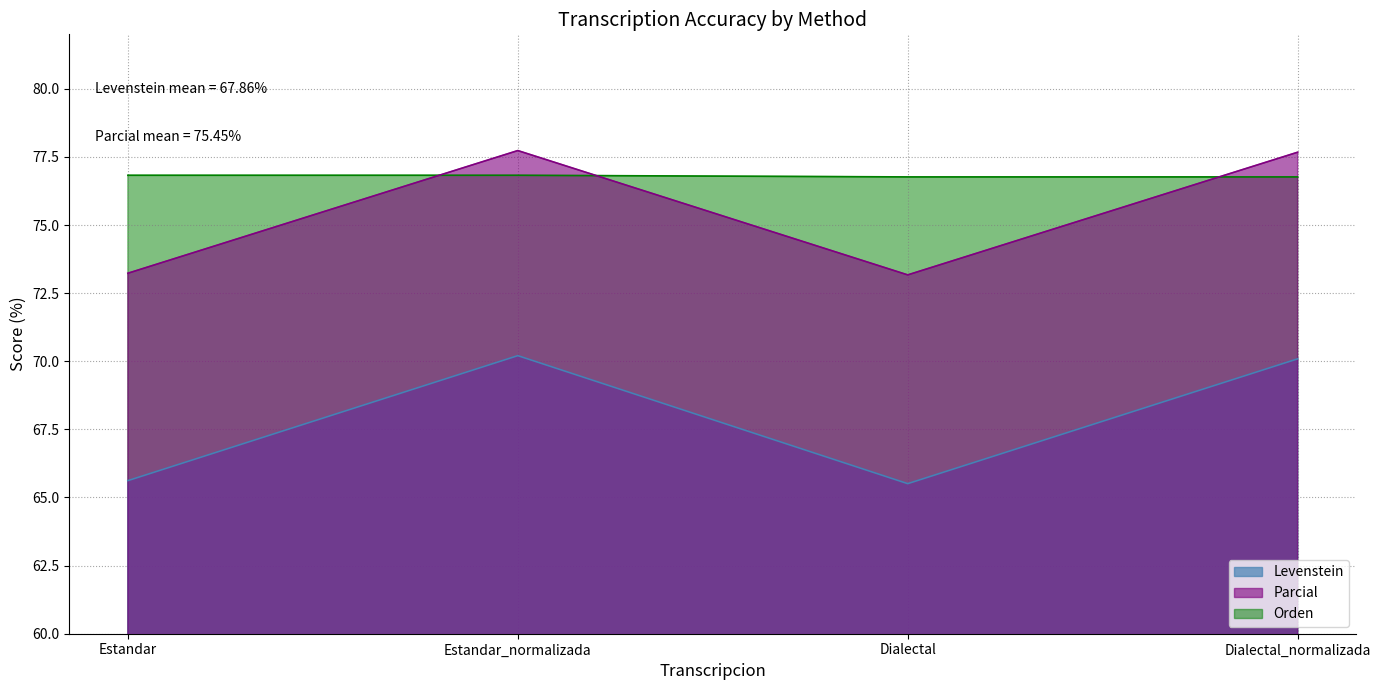

What is the value of the Orden point at the 3rd from the left?

76.8